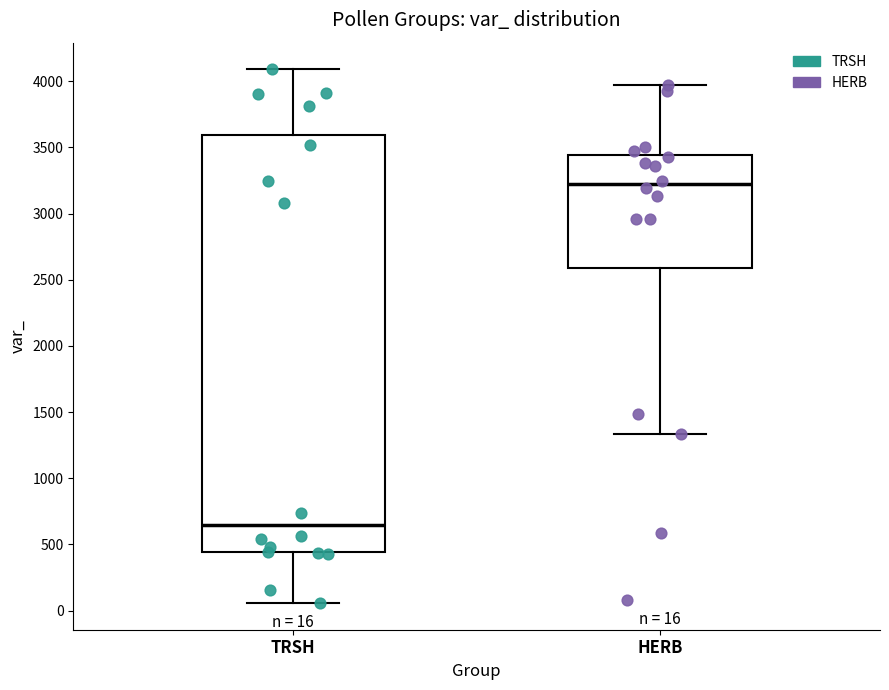

Which box is the tallest, from its lower edge to its upper edge?

TRSH